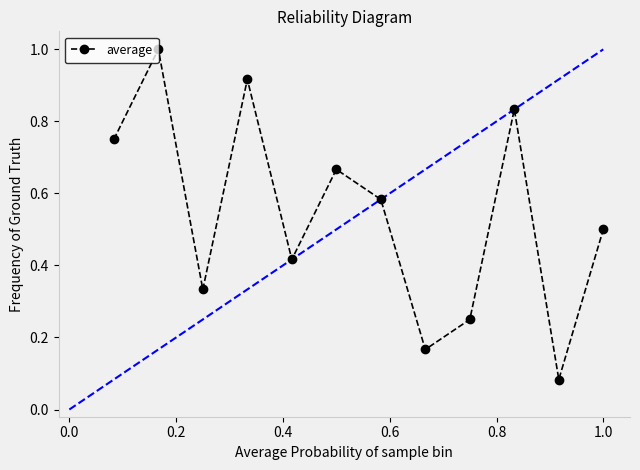

What is the sum of all values?

6.5